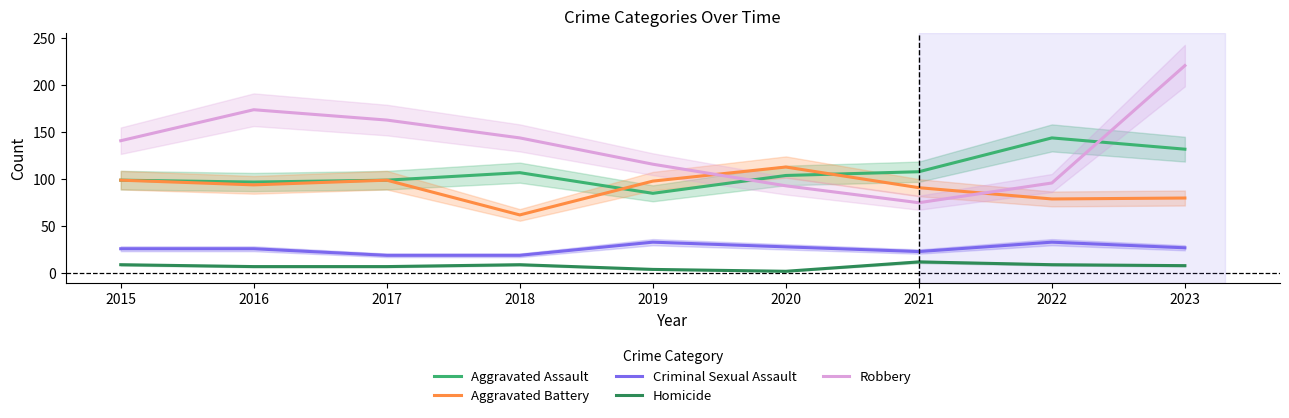

What are all the series names shown in the legend?

Aggravated Assault, Aggravated Battery, Criminal Sexual Assault, Homicide, Robbery